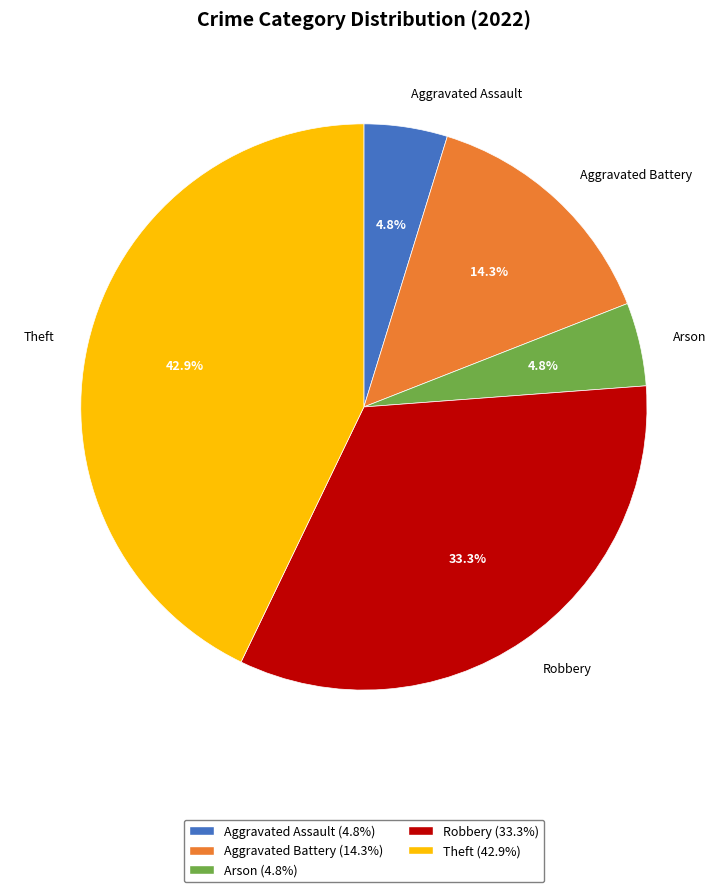

Is there a majority slice in this chart?

No